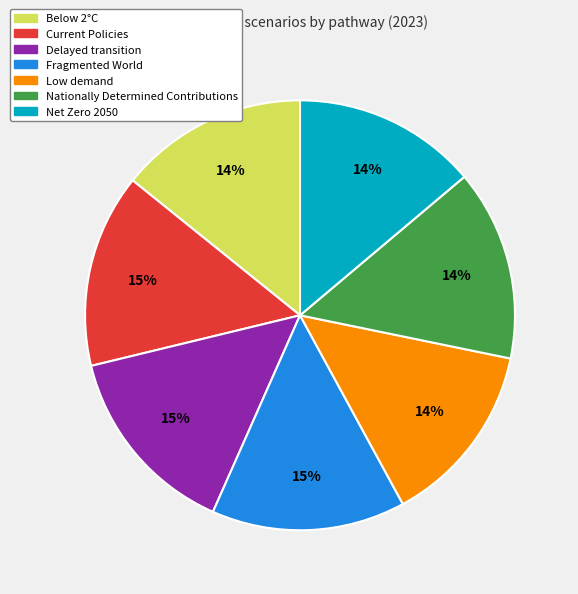

To the nearest percent, what portion does Current Policies represent?

15%